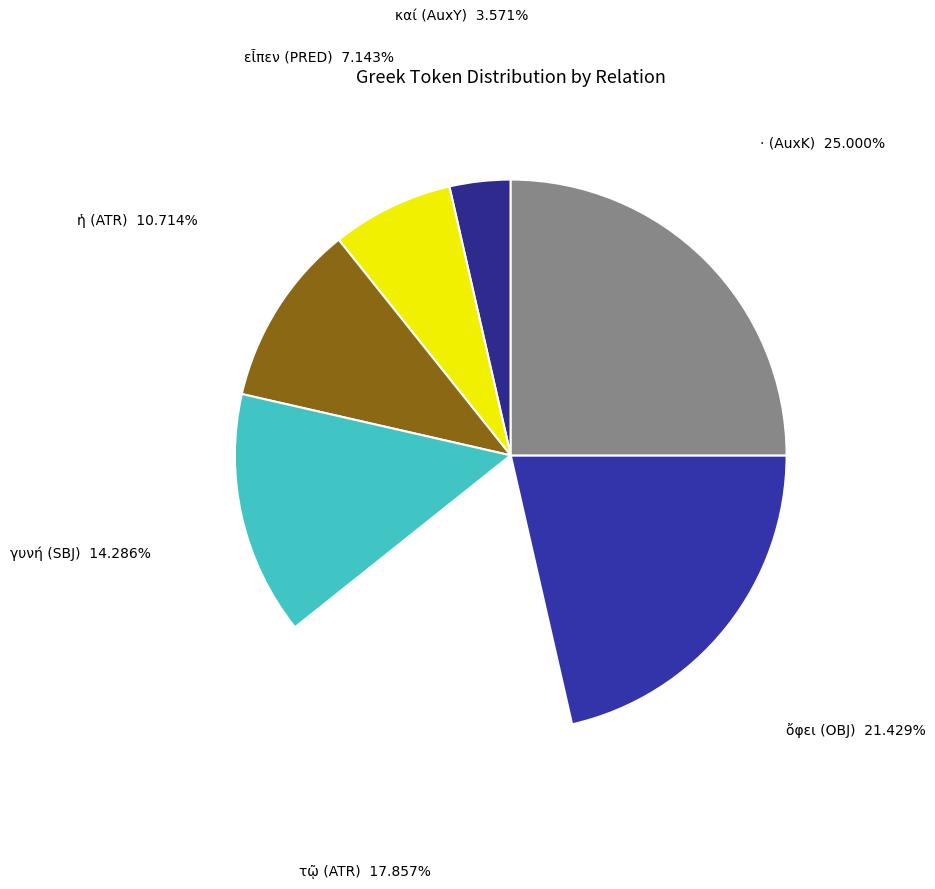

What is the smallest slice in the pie chart?

καί (AuxY)